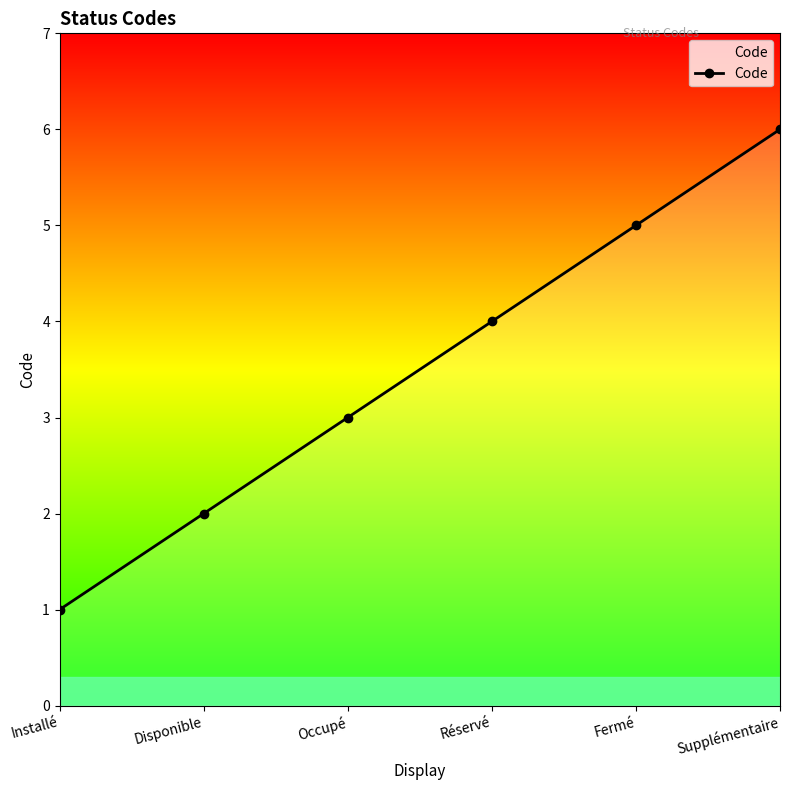

Approximately how many times larger is the value at Supplémentaire compared to Disponible?

3.0